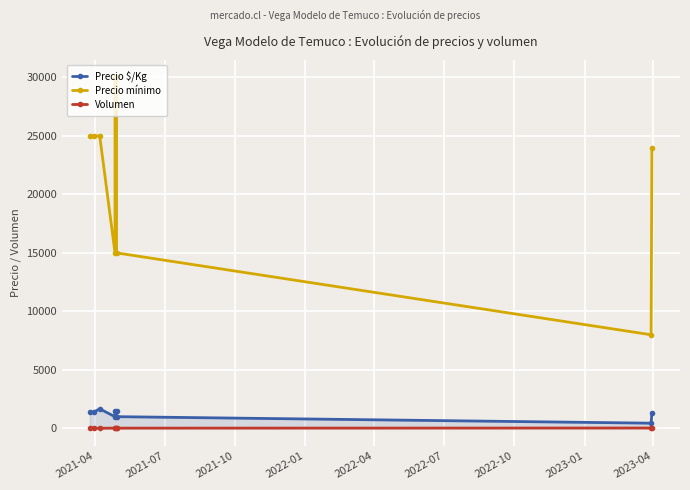

Which series has the largest total across all categories?

Precio mínimo